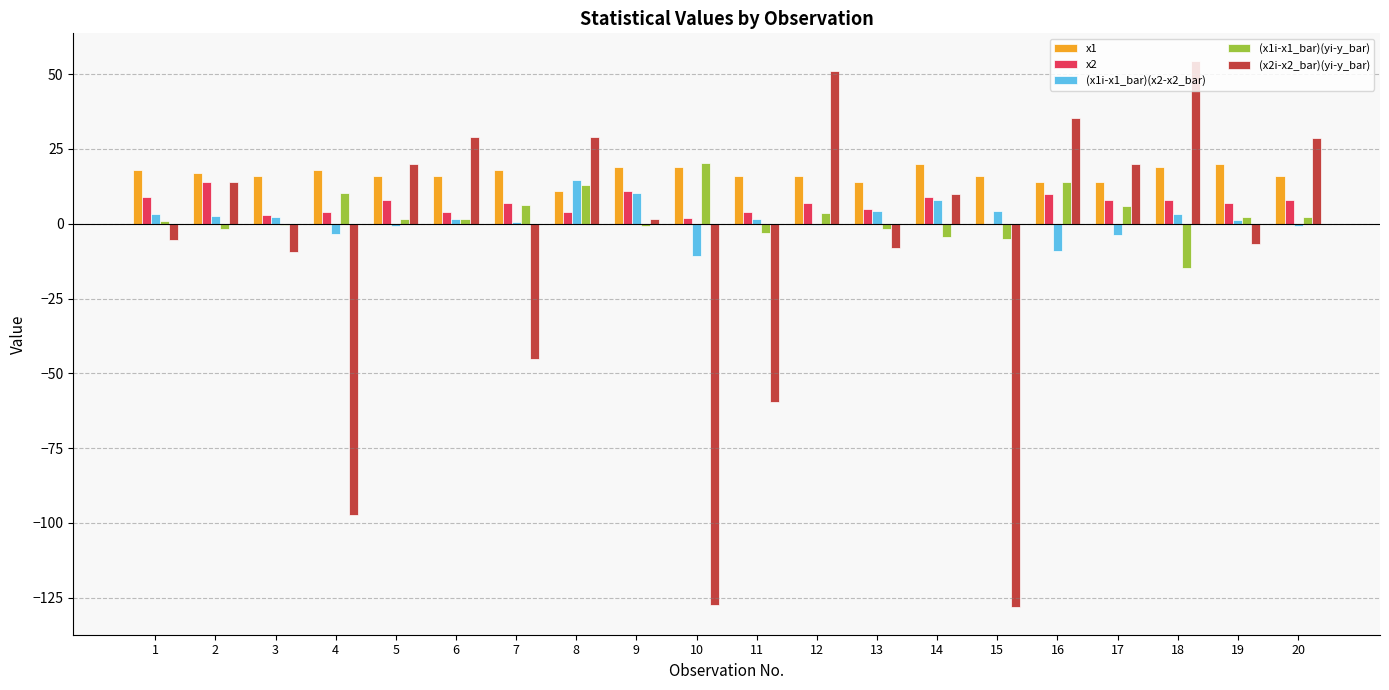

How many groups of bars are there?

20